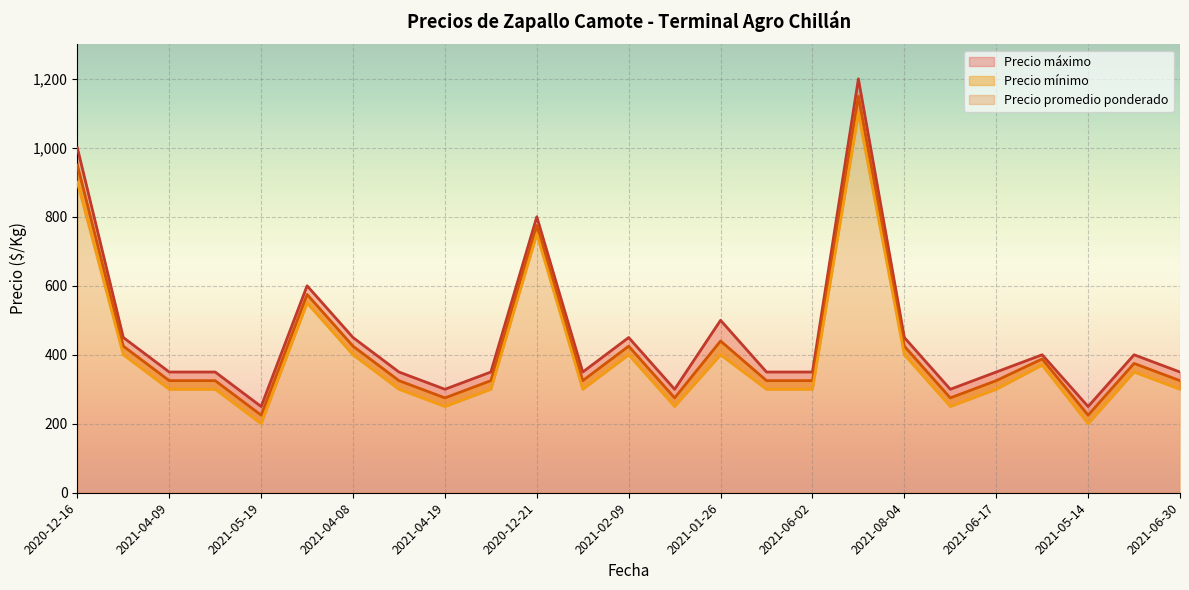

At which label is Precio máximo closest to 725?

2020-12-21